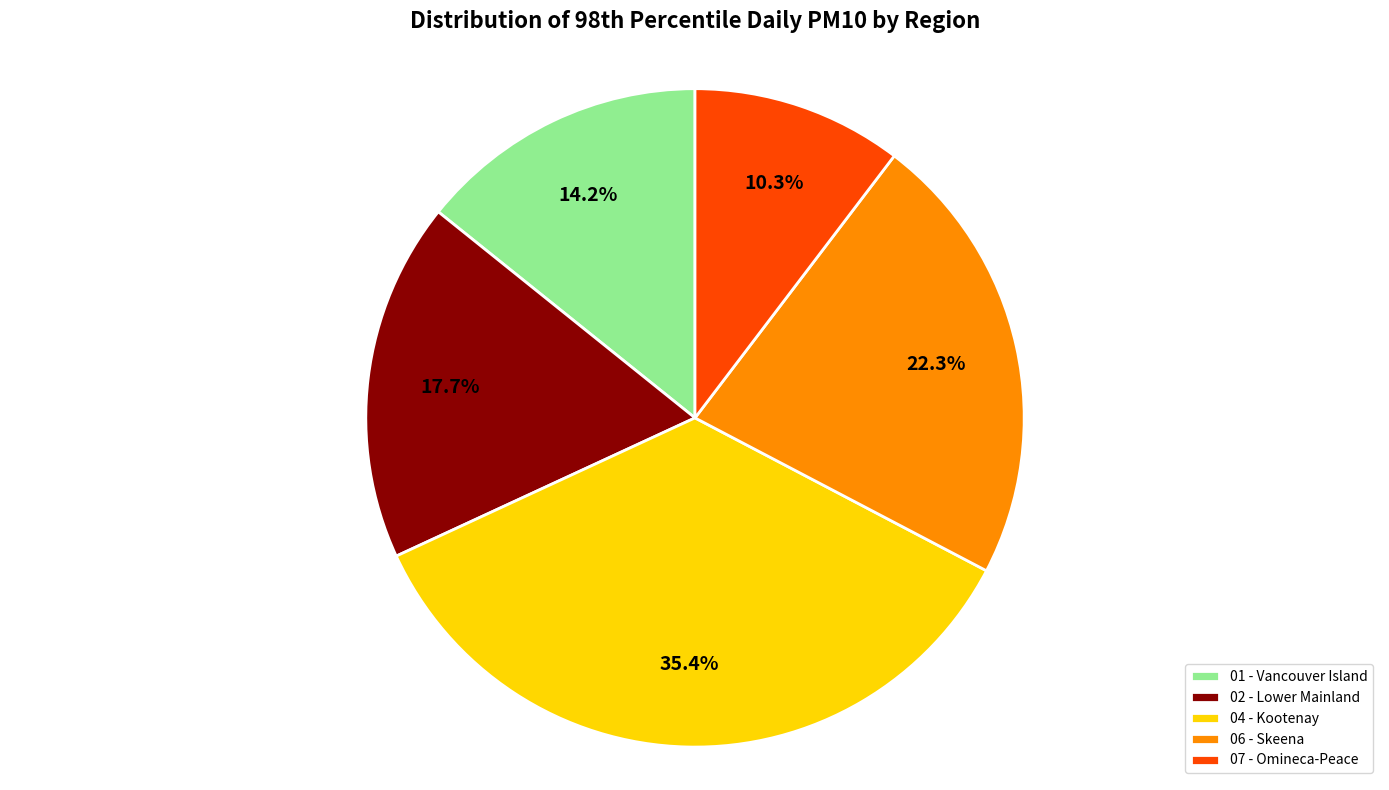

To the nearest percent, what is the difference between the 04 - Kootenay and 01 - Vancouver Island slice percentages?

21%